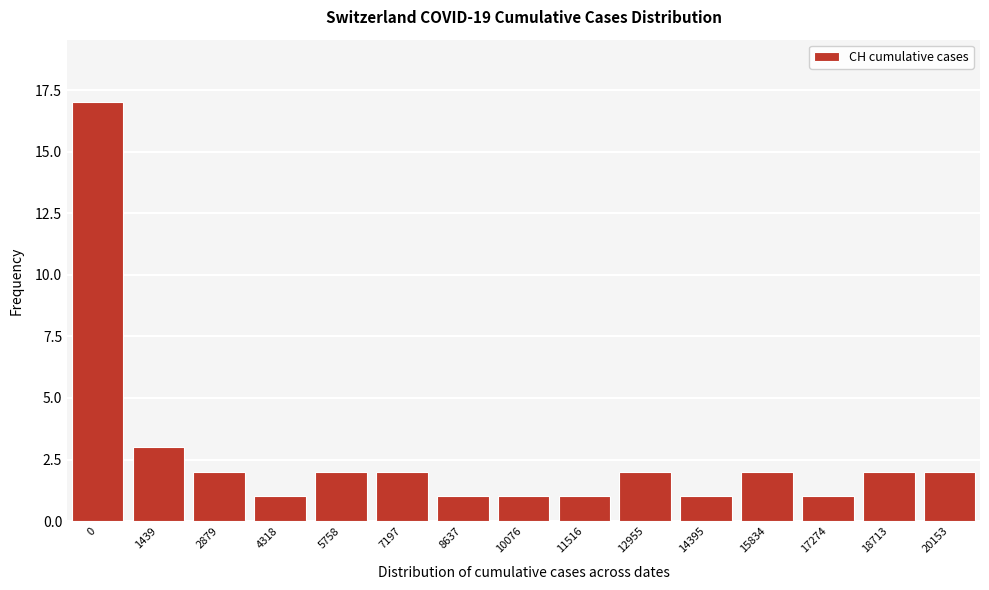

Reading left to right, list all the values displayed in this chart.

17	3	2	1	2	2	1	1	1	2	1	2	1	2	2